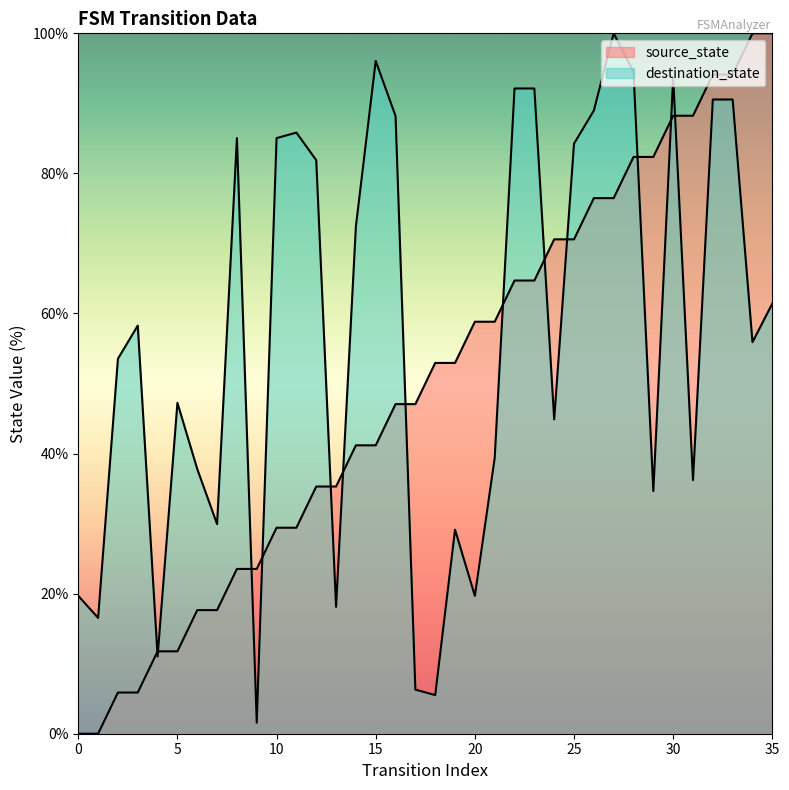

How many values in source_state are above zero?

34